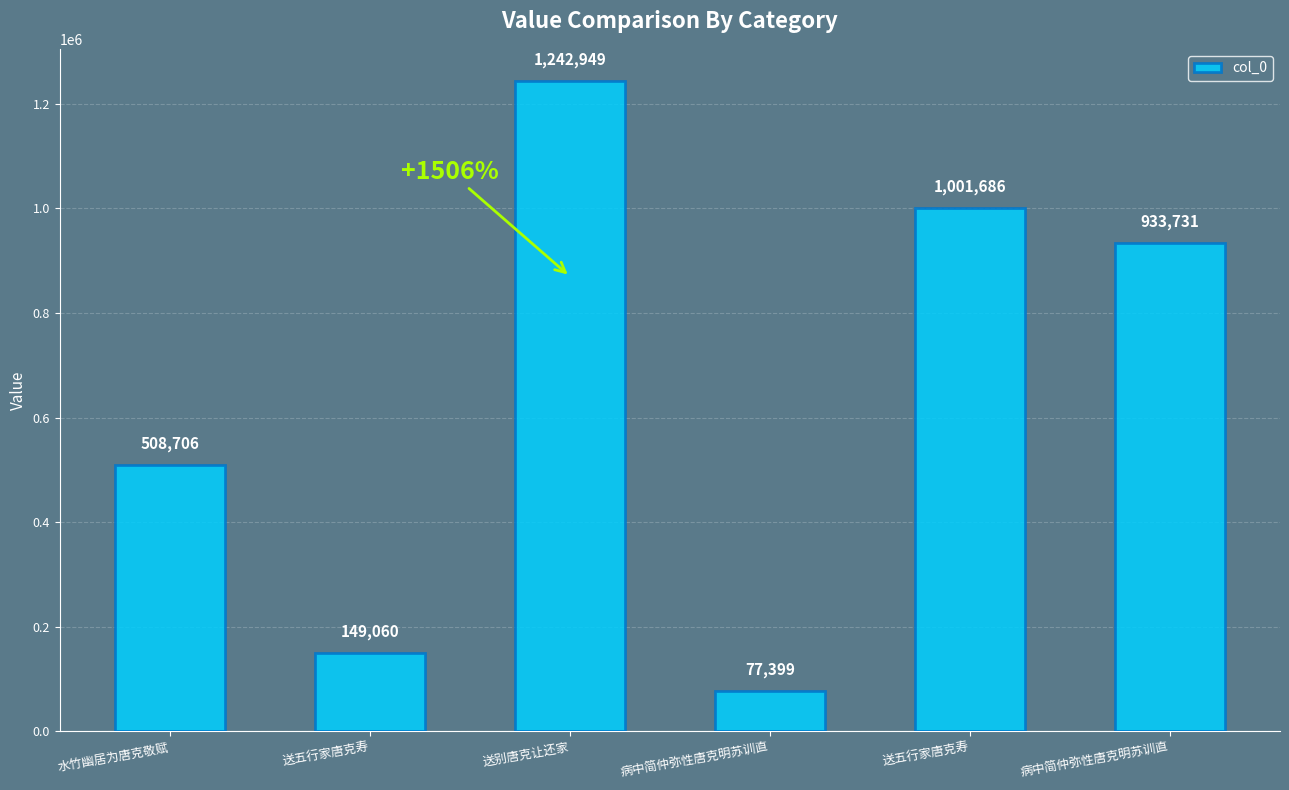

What is the average value?

652255